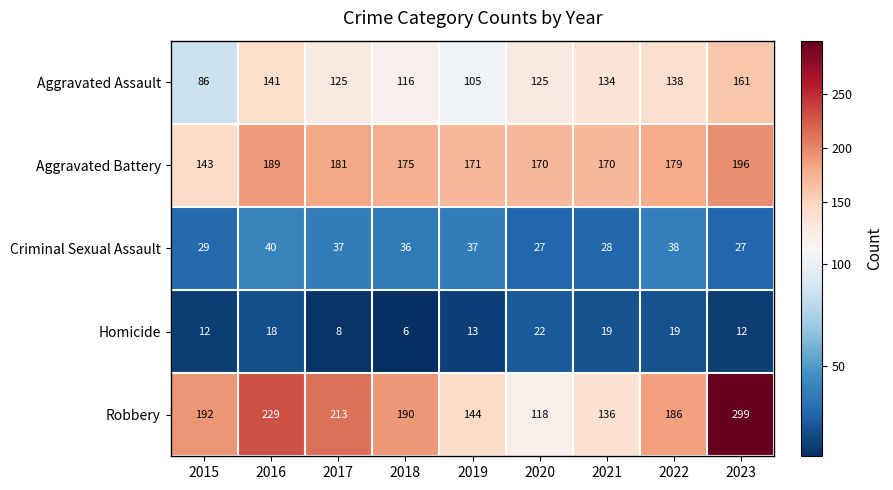

Rank the series at 2016 from lowest to highest value.

Homicide, Criminal Sexual Assault, Aggravated Assault, Aggravated Battery, Robbery